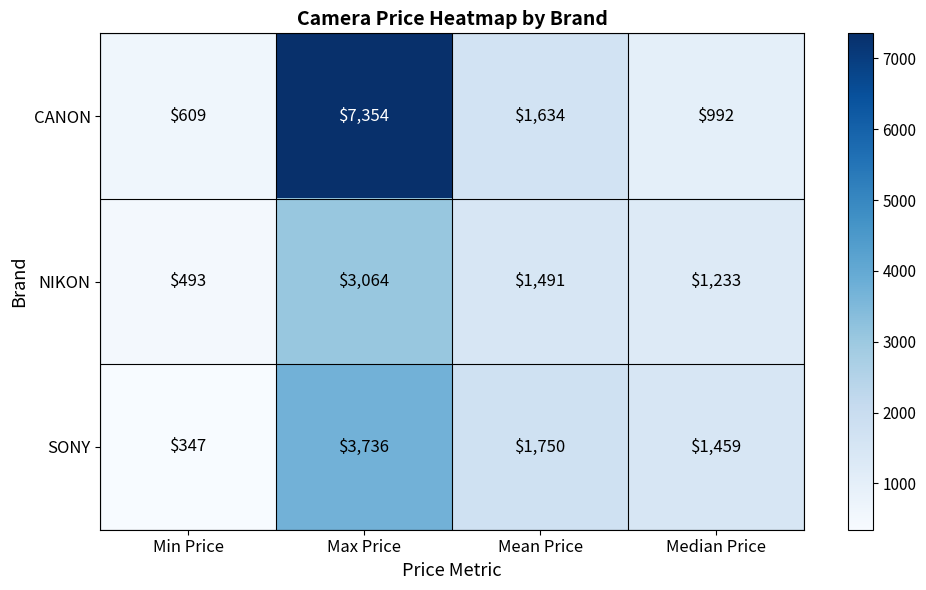

Which series has the largest total across all categories?

CANON